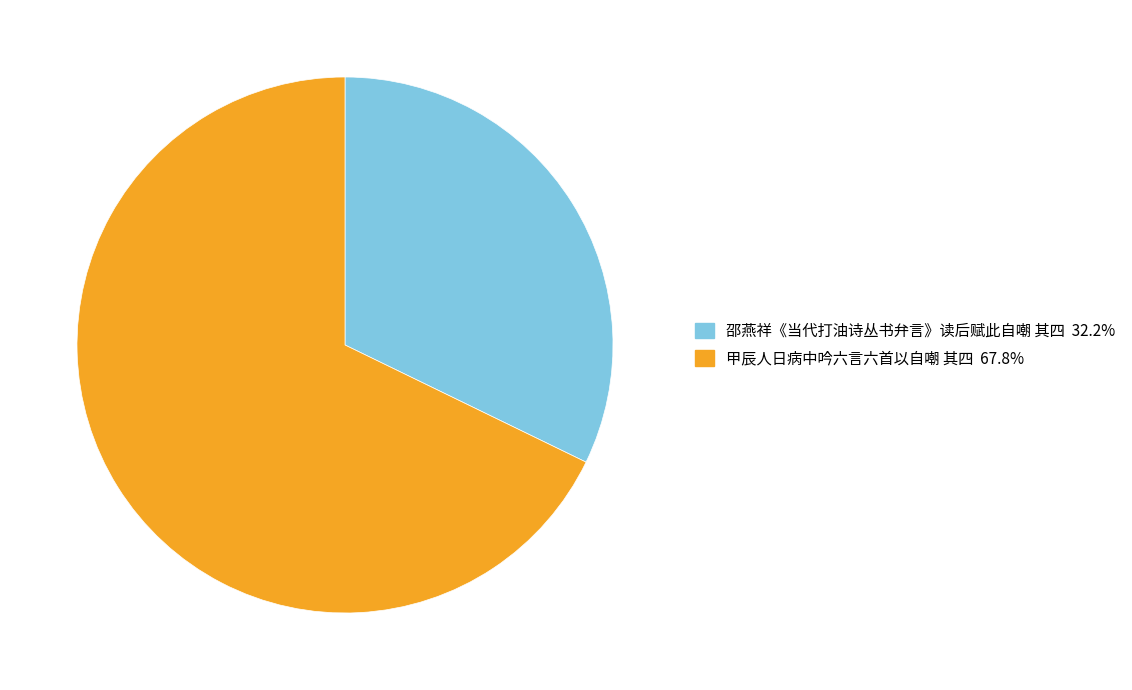

Is it true that 甲辰人日病中吟六言六首以自嘲 其四 is 68% of the pie?

True